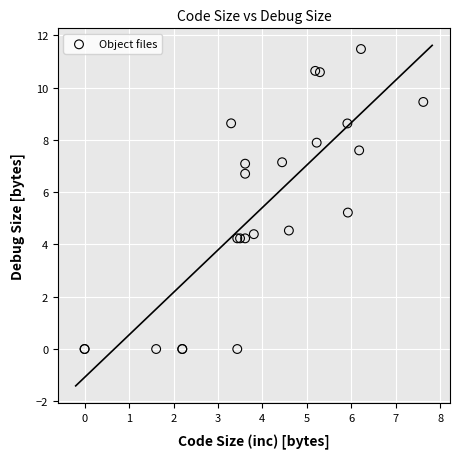

What Y value in the scatter plot is closest to 5?

5.2